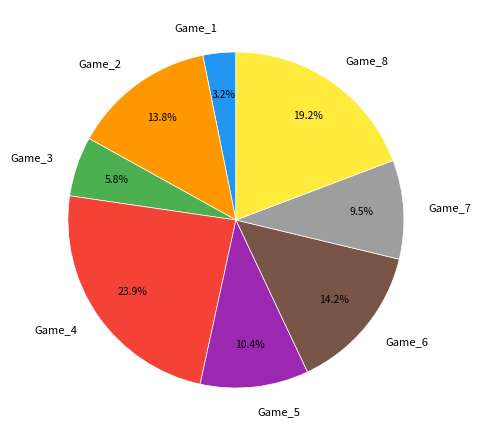

Is there any slice that represents more than half of the pie?

No